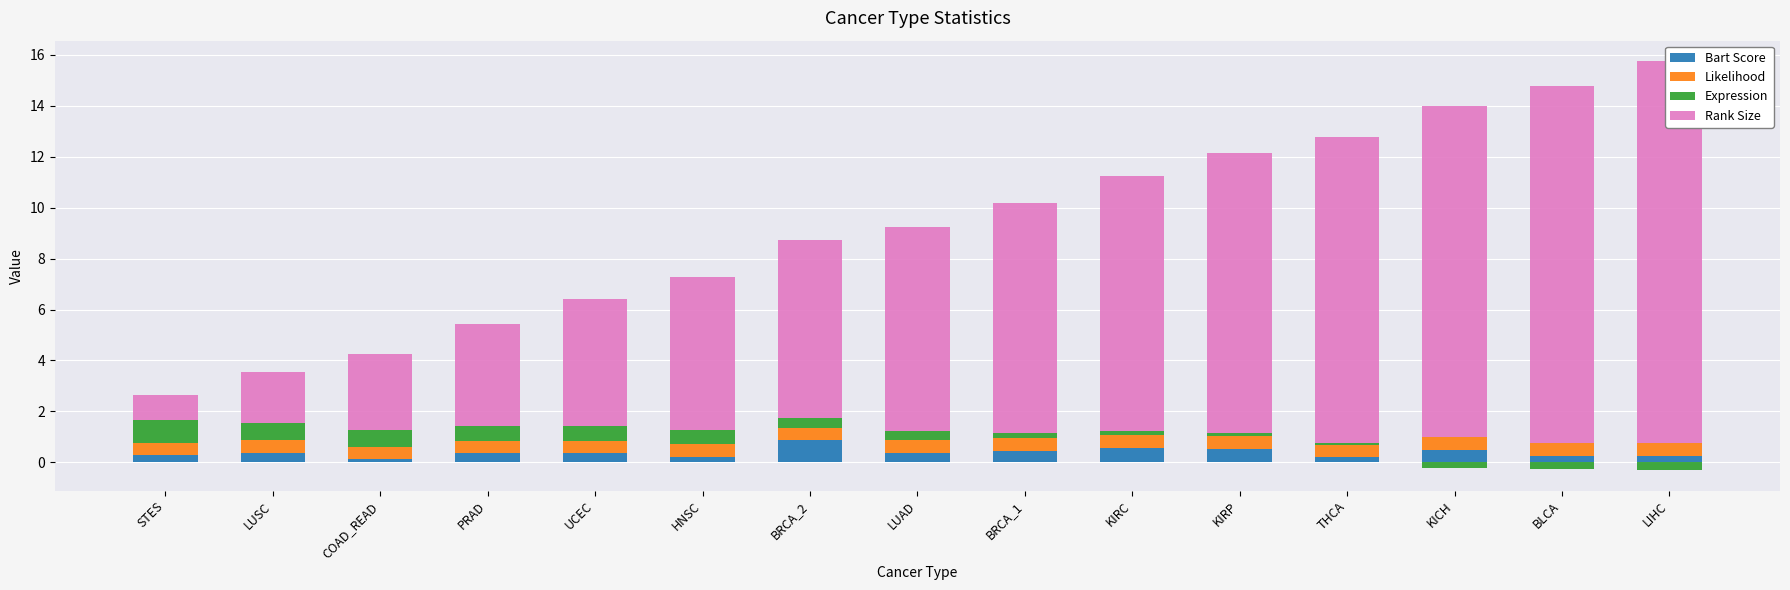

What is the difference between the second highest and second lowest values in the Rank Size series?

12.0